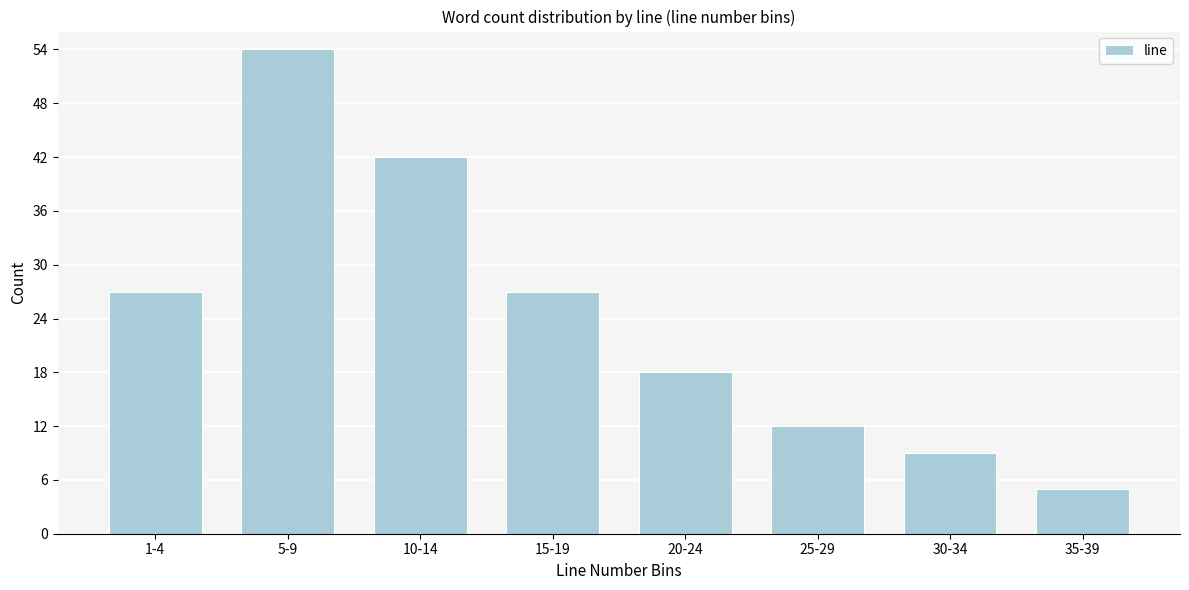

Reading right to left, what are all the values shown in this chart?

35-39=5	30-34=9	25-29=12	20-24=18	15-19=27	10-14=42	5-9=54	1-4=27